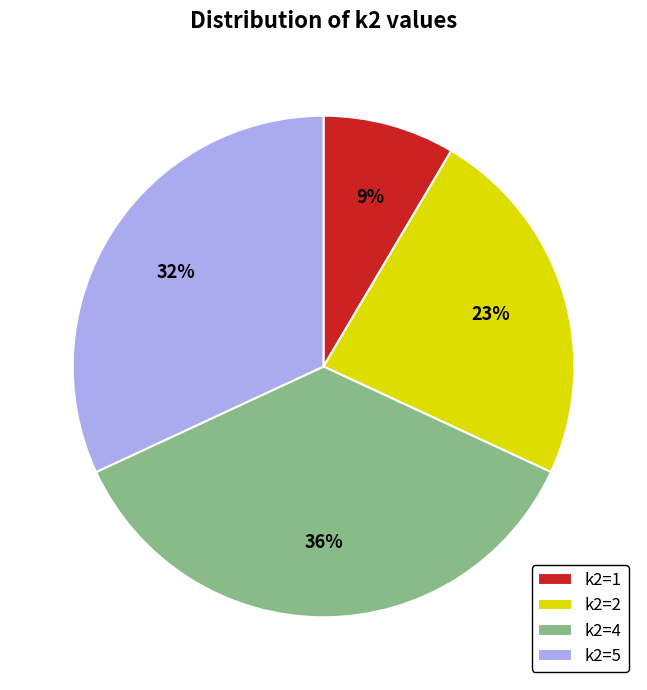

To the nearest percent, what is the average slice percentage?

25%